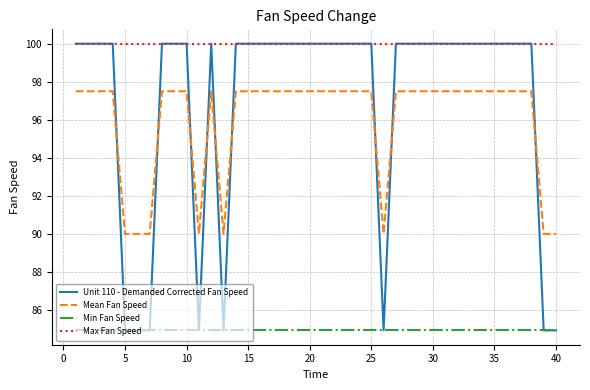

Does the chart display data point markers on the line(s)?

No